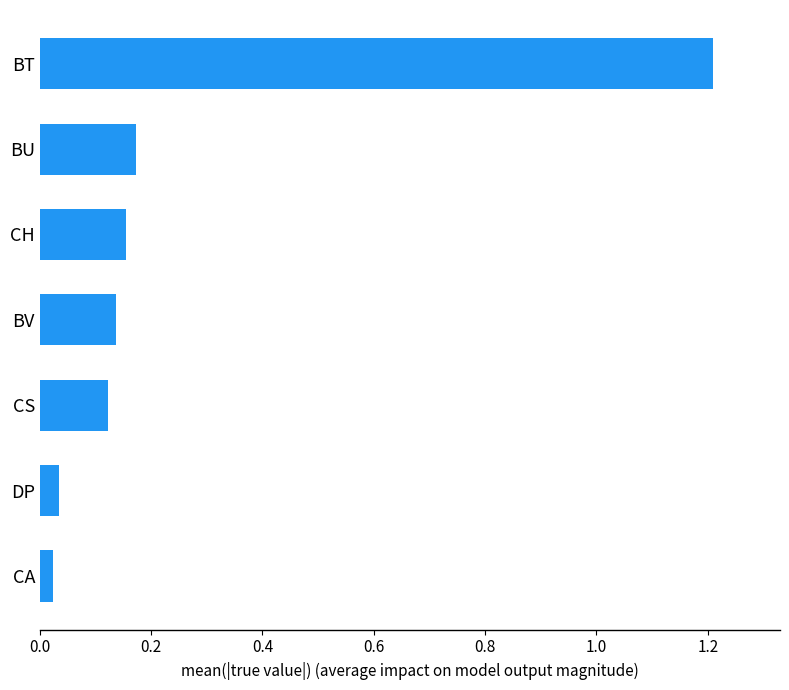

How many series are shown in this chart?

1